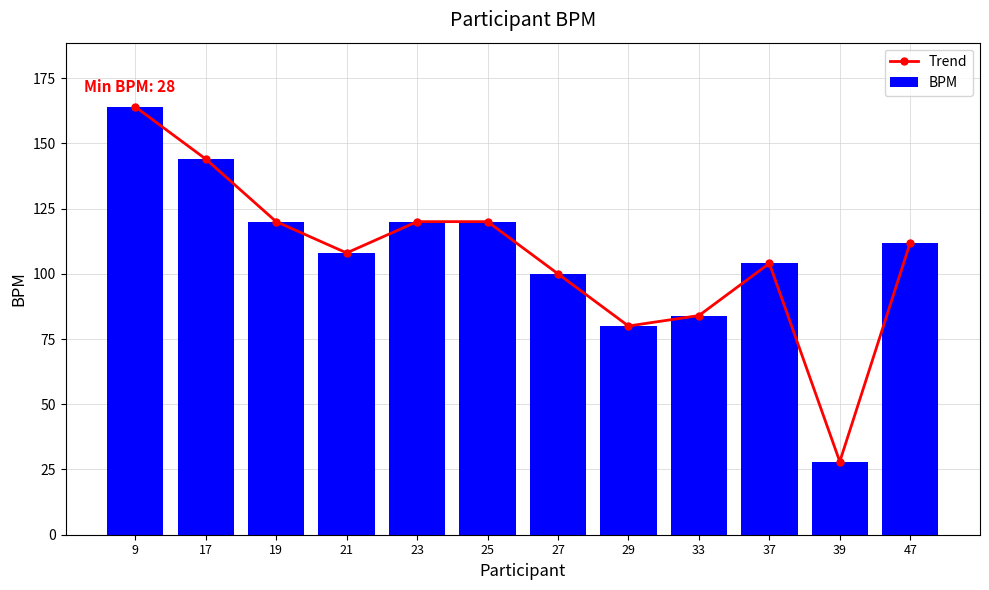

What is the value of the BPM bar at the 4th from the left?

108